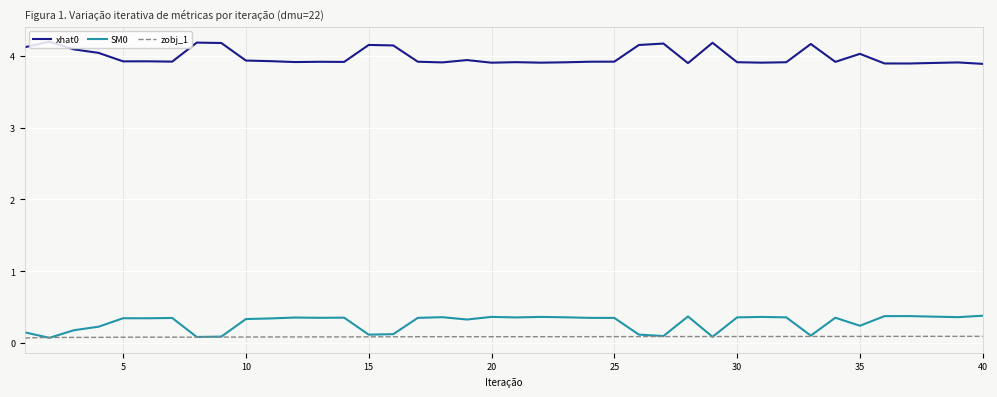

What are all the series names shown in the legend?

xhat0, SM0, zobj_1